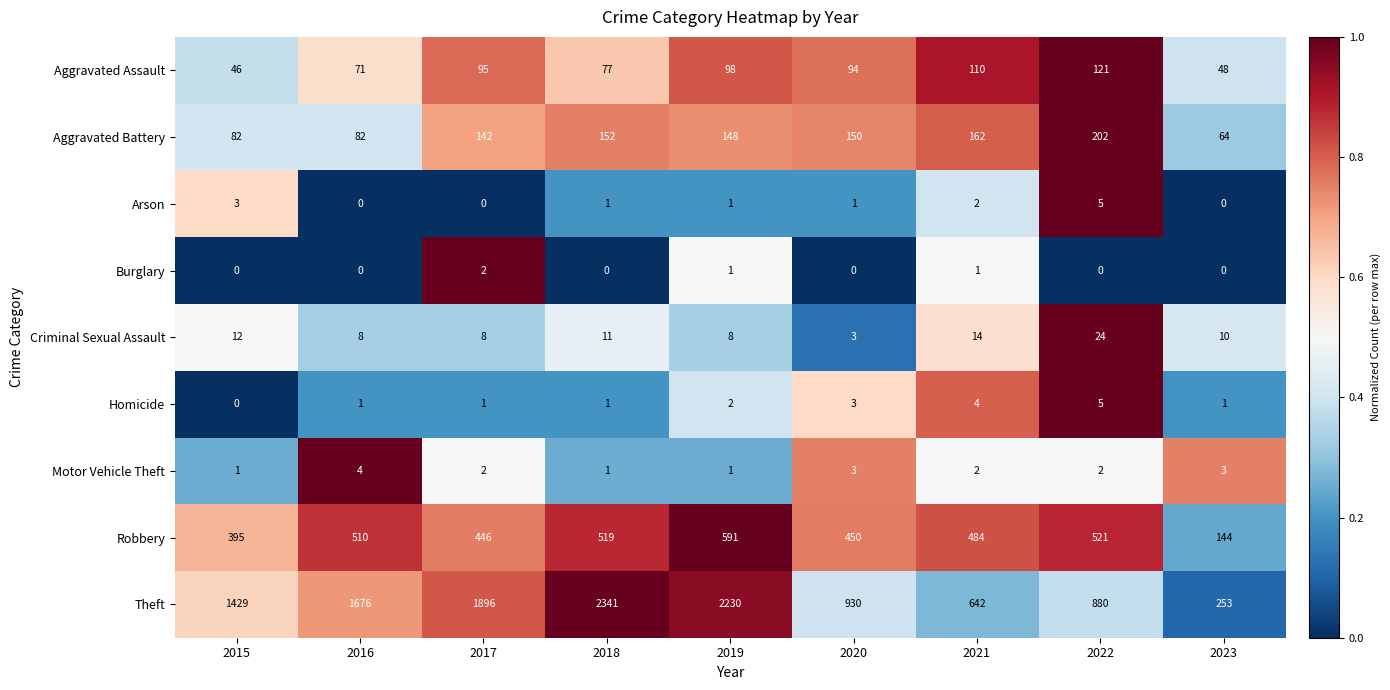

How many series are shown in this chart?

9